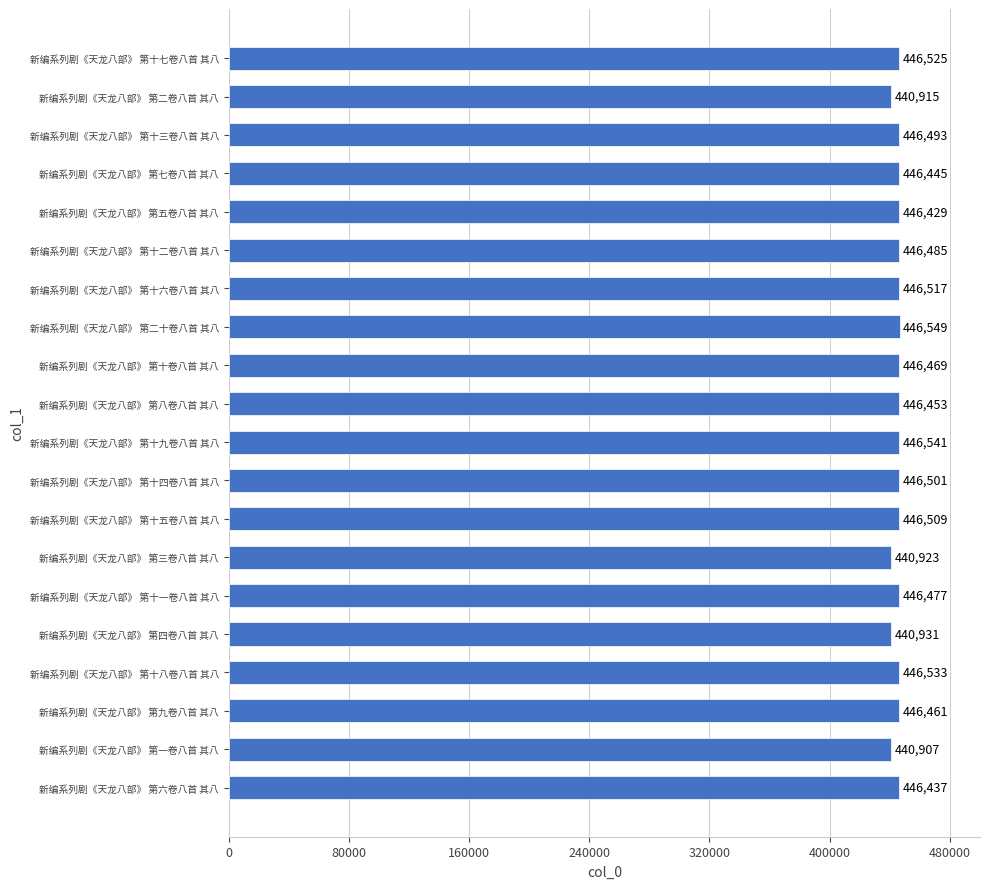

How many bars are there in total?

20